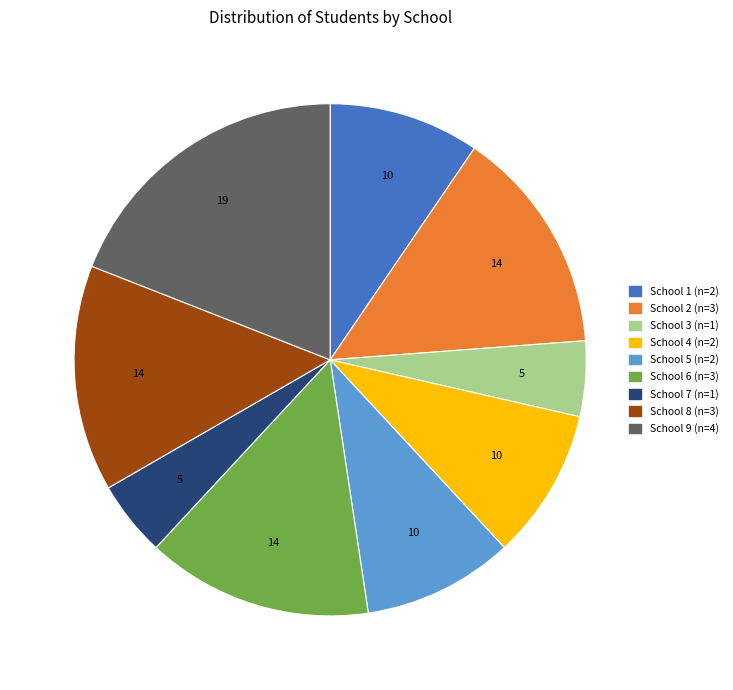

Does School 1 account for over 50% of the chart?

No